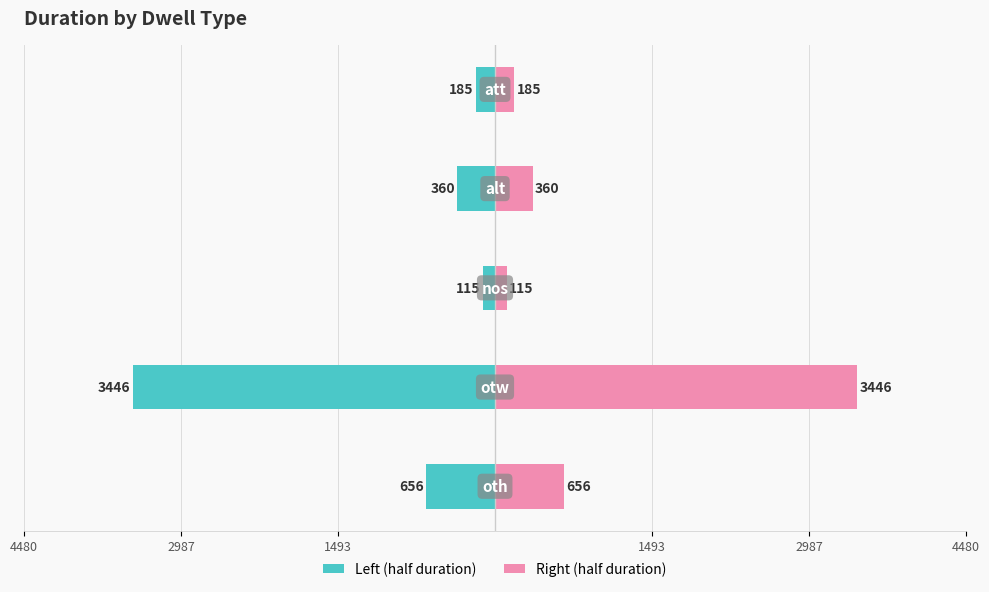

The value of Right side at 4480 is 155.8. True or false?

False